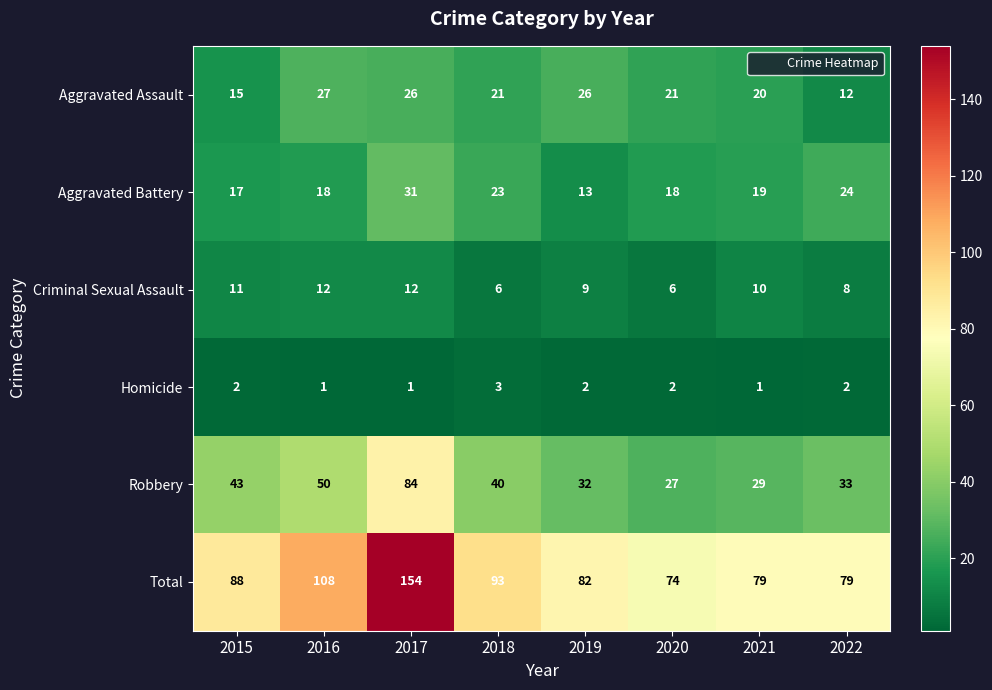

What is the total value across all series at 2018?

186